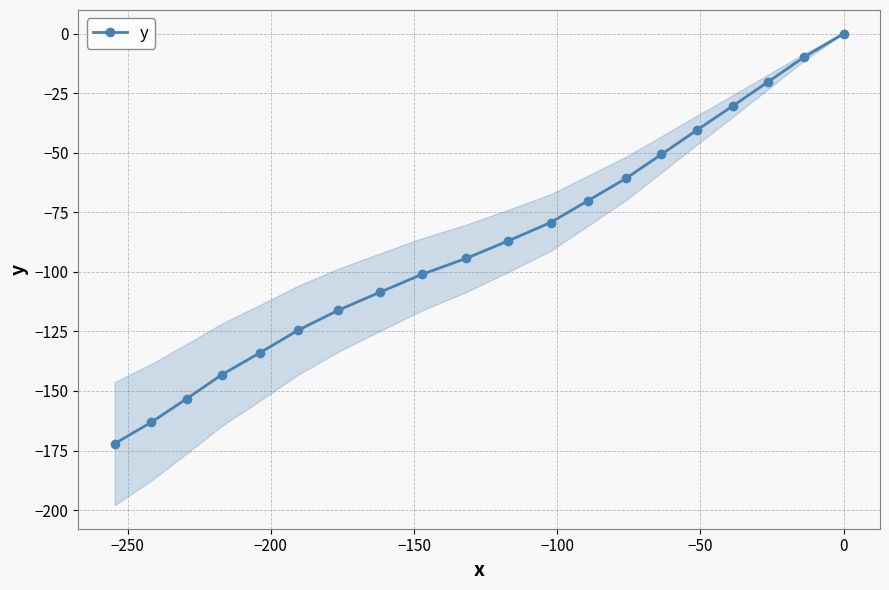

What is the minimum value shown in the chart?

-172.1